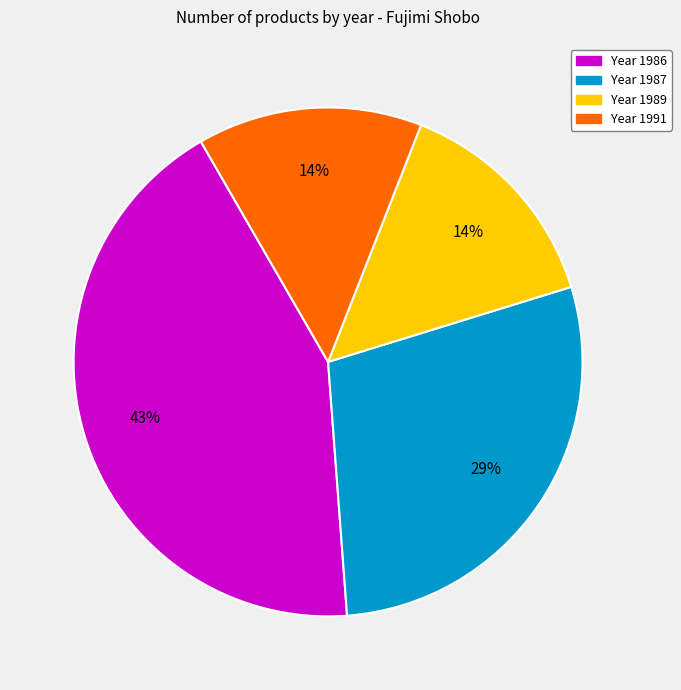

To the nearest percent, what is the average slice percentage?

25%